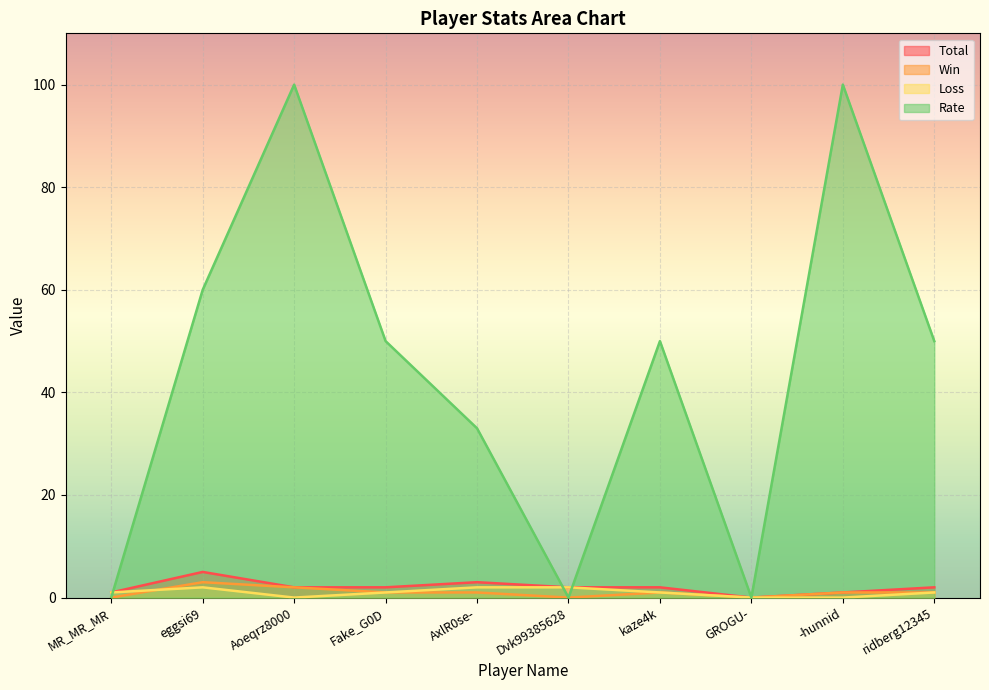

True or false: Total and Win intersect in this chart.

False